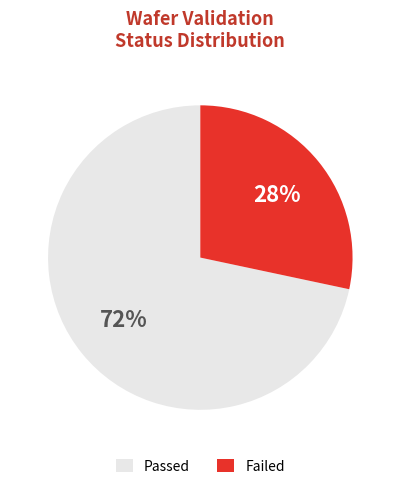

Does any single category account for the majority?

Yes